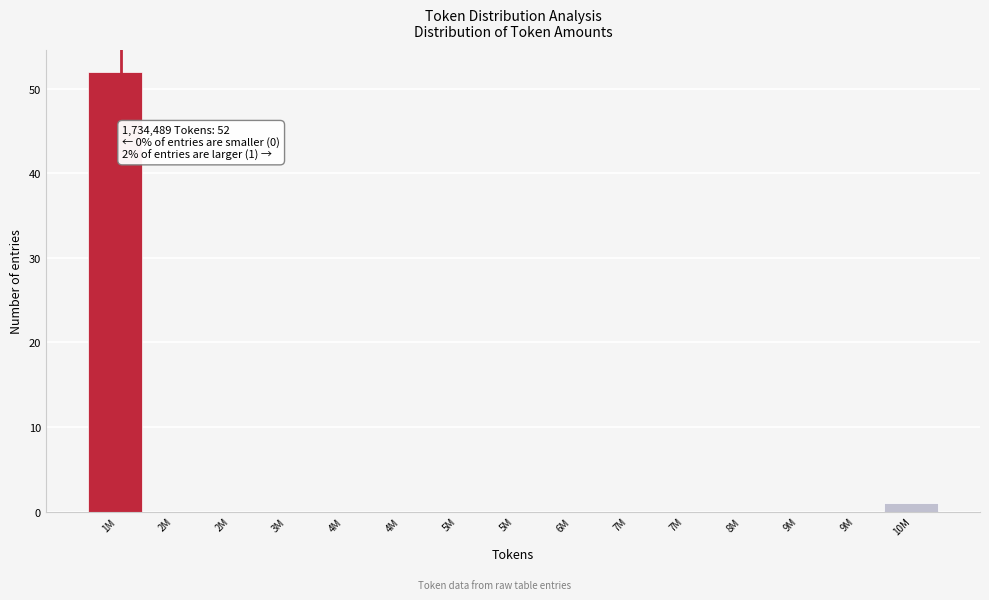

How many series are shown in this chart?

1